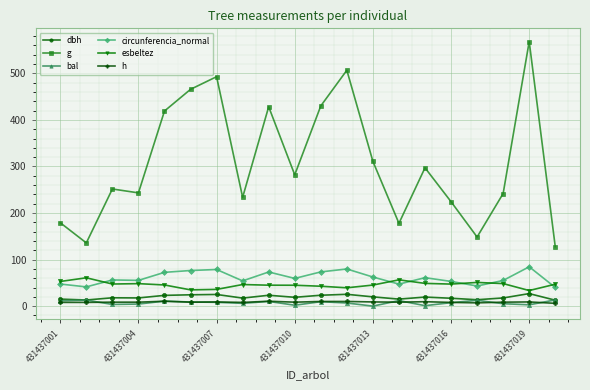

Count the number of categories in the chart.

20